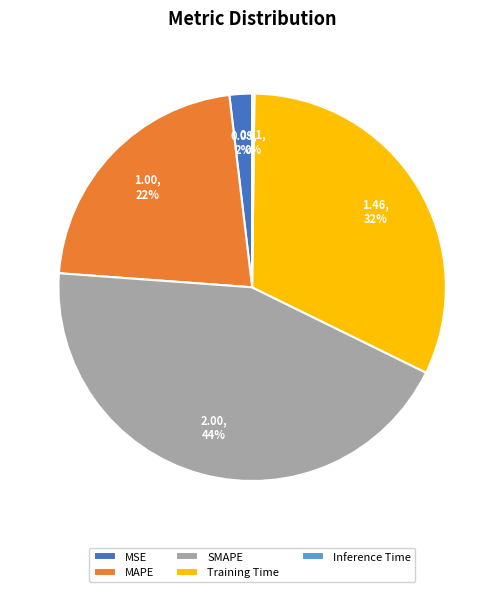

What percentage is the MAPE slice, to the nearest percent?

22%